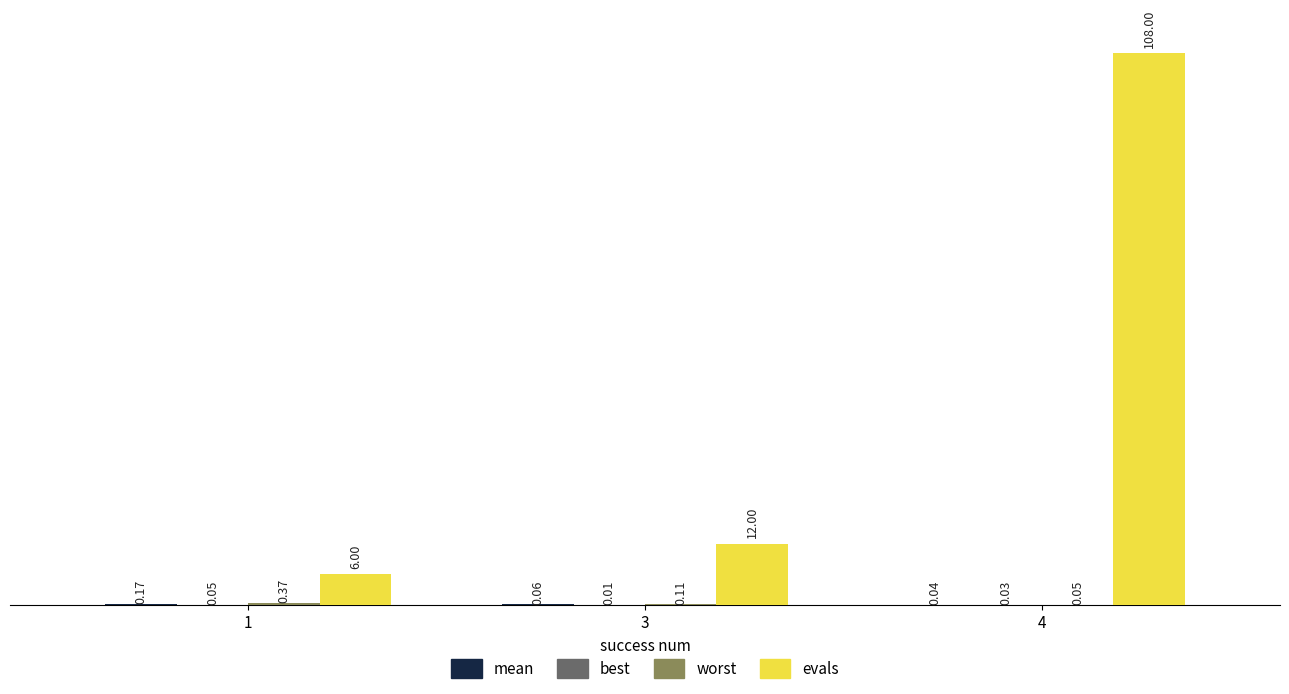

Which series has the widest spread of values?

evals